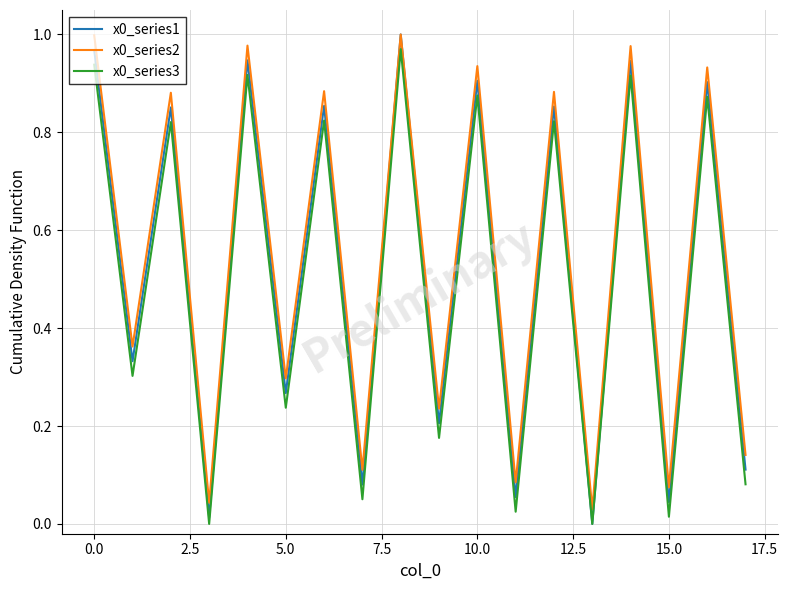

True or false: x0_series2 and x0_series3 cross at least once.

False